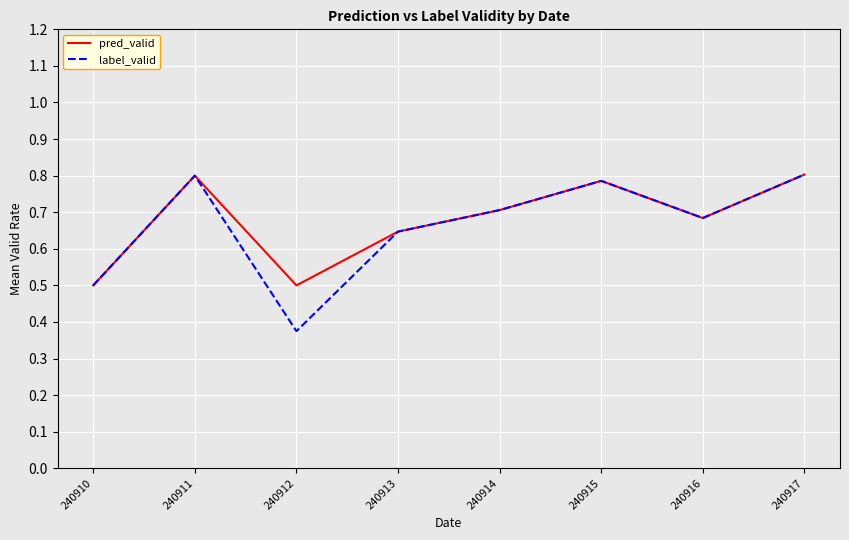

Which label corresponds to the smallest value in the chart?

240912